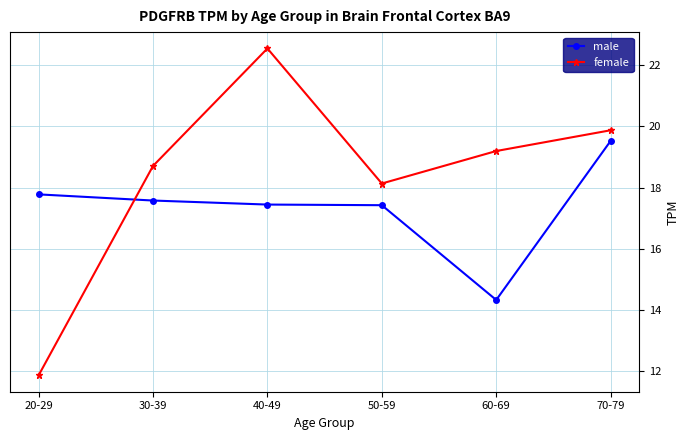

At how many categories does at least one series exceed 12?

6